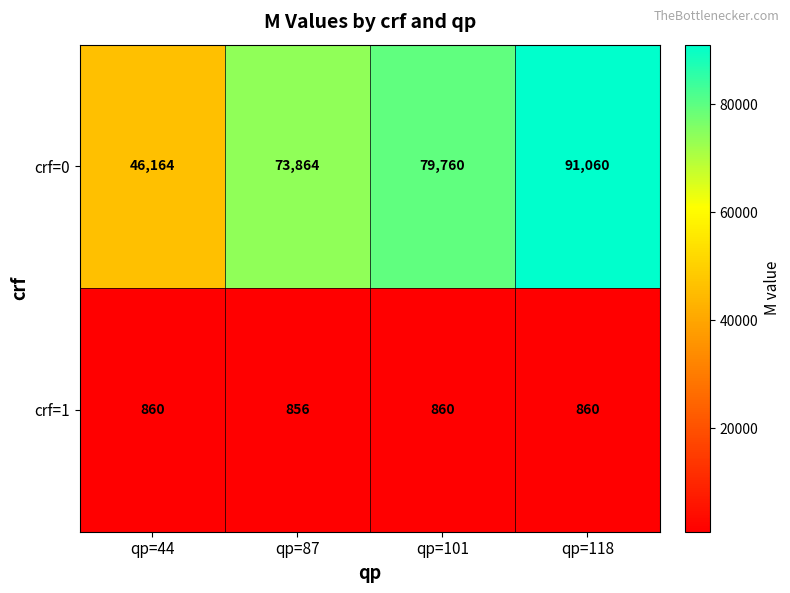

What is the difference between the crf=0 values at qp=101 and qp=118?

11300